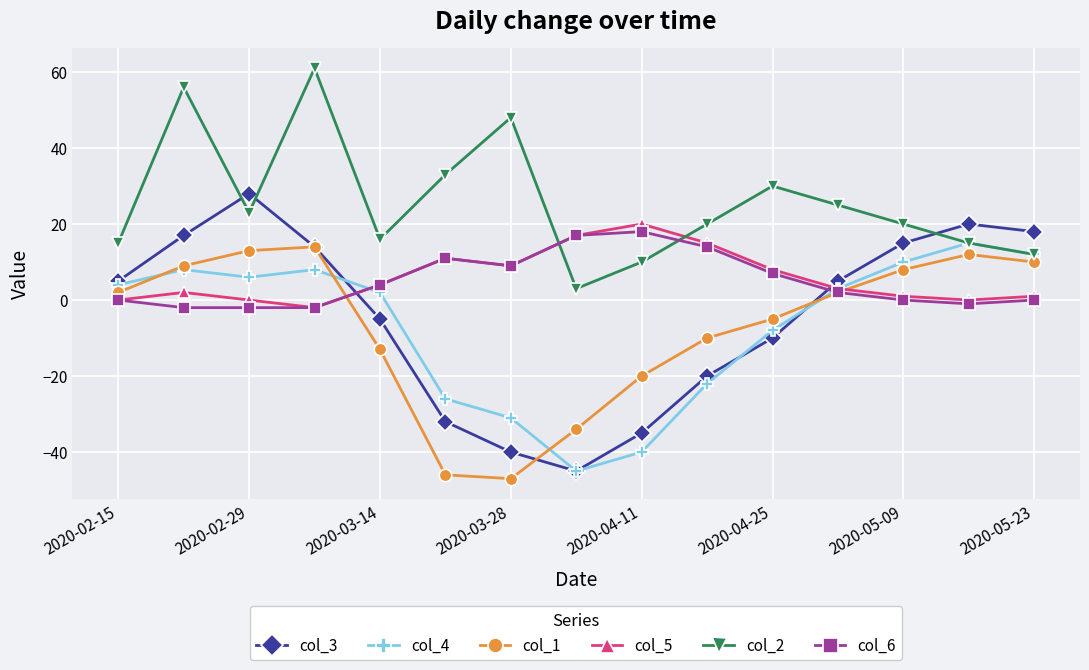

Which series has the largest range (max minus min)?

col_3